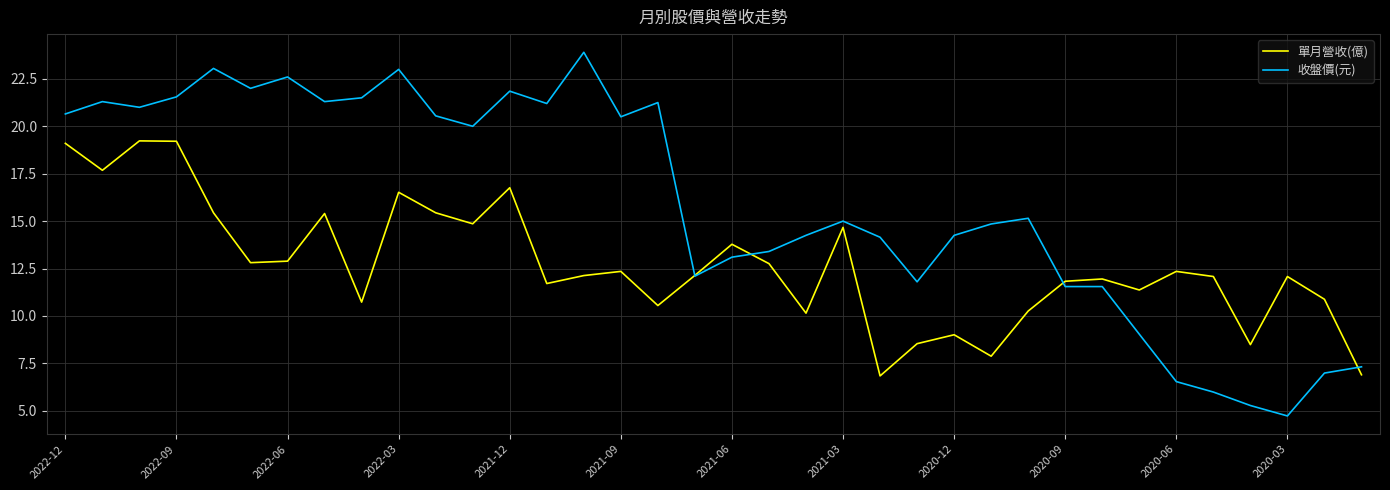

Rank the series by their maximum value, from lowest to highest.

單月營收(億), 收盤價(元)